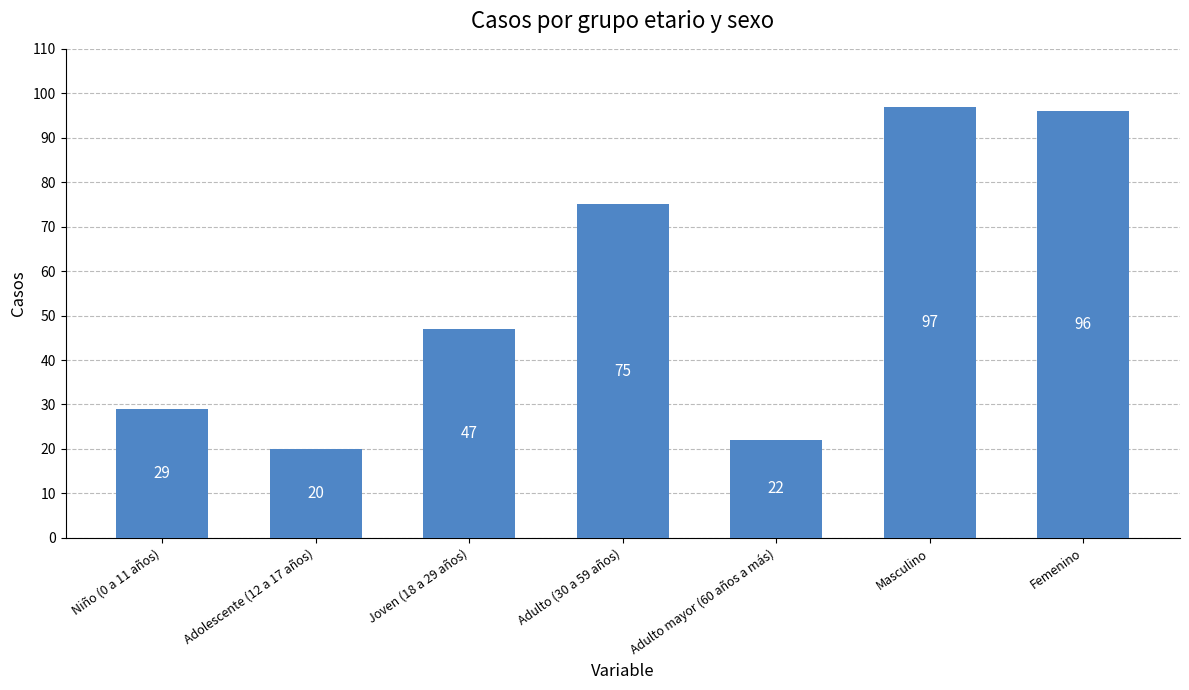

Which label corresponds to the largest value in the chart?

Masculino